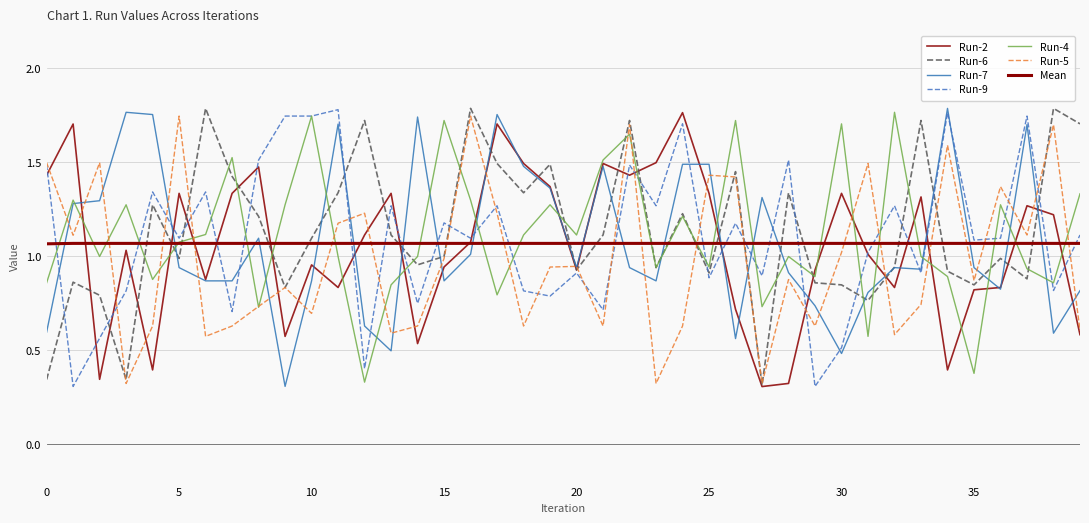

Does the chart have visible grid lines?

Yes